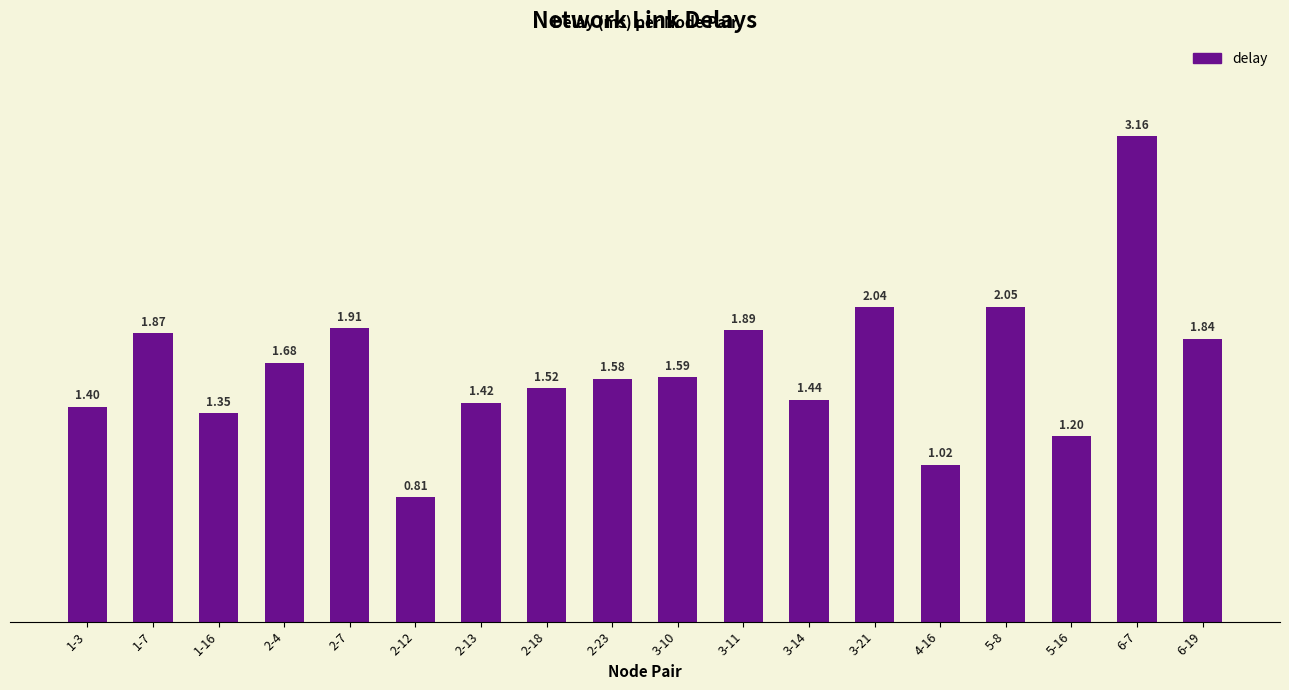

Which label corresponds to the largest value in the chart?

6-7